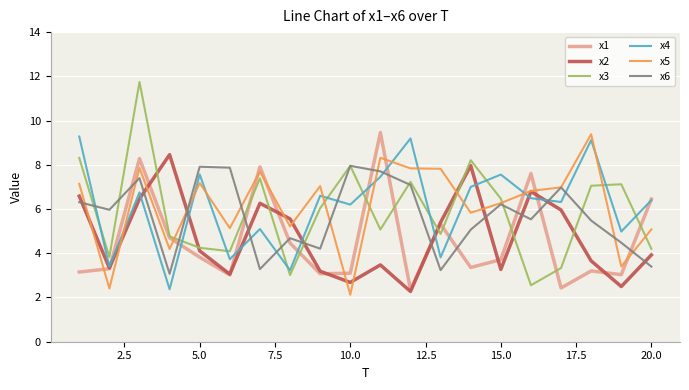

Which series has the largest range (max minus min)?

x3